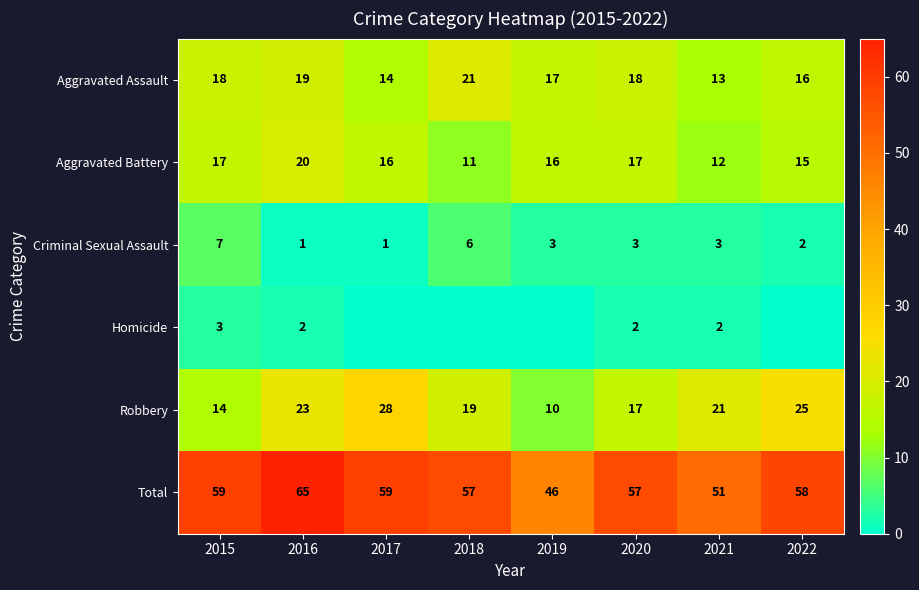

Where is Aggravated Assault nearest to the value 17?

2019